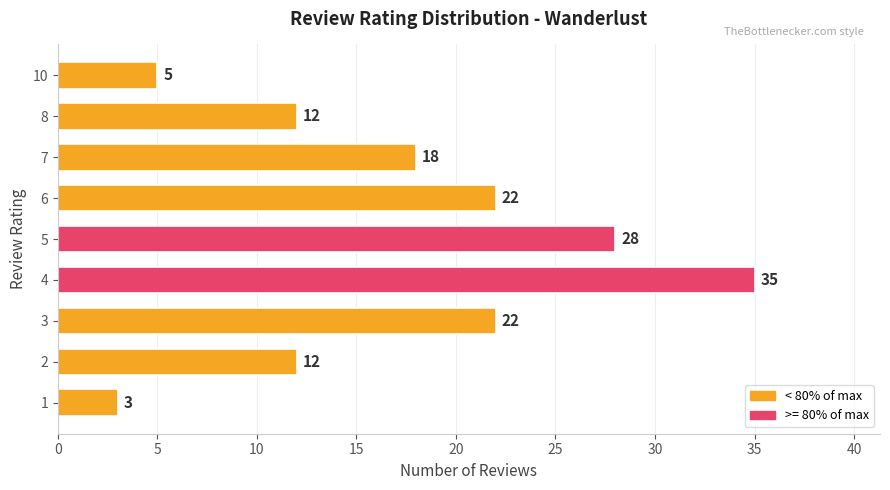

Count the values in the range 12 to 22.

5